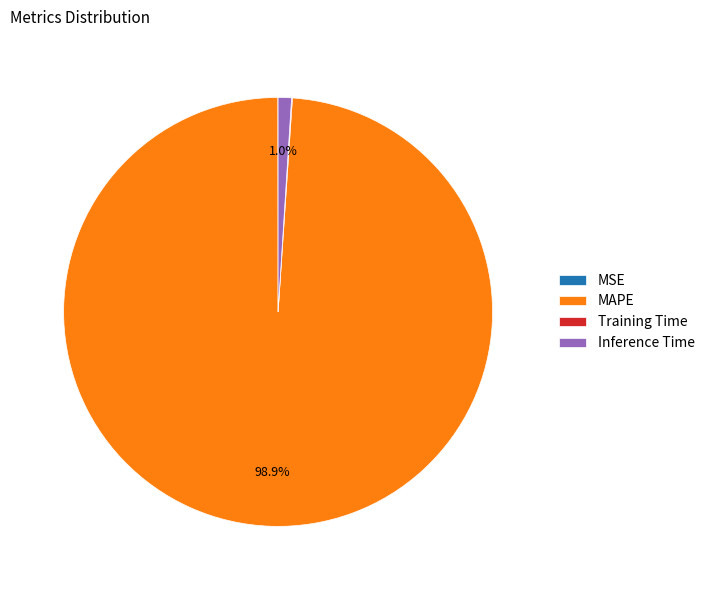

What is the largest slice in the pie chart?

MAPE